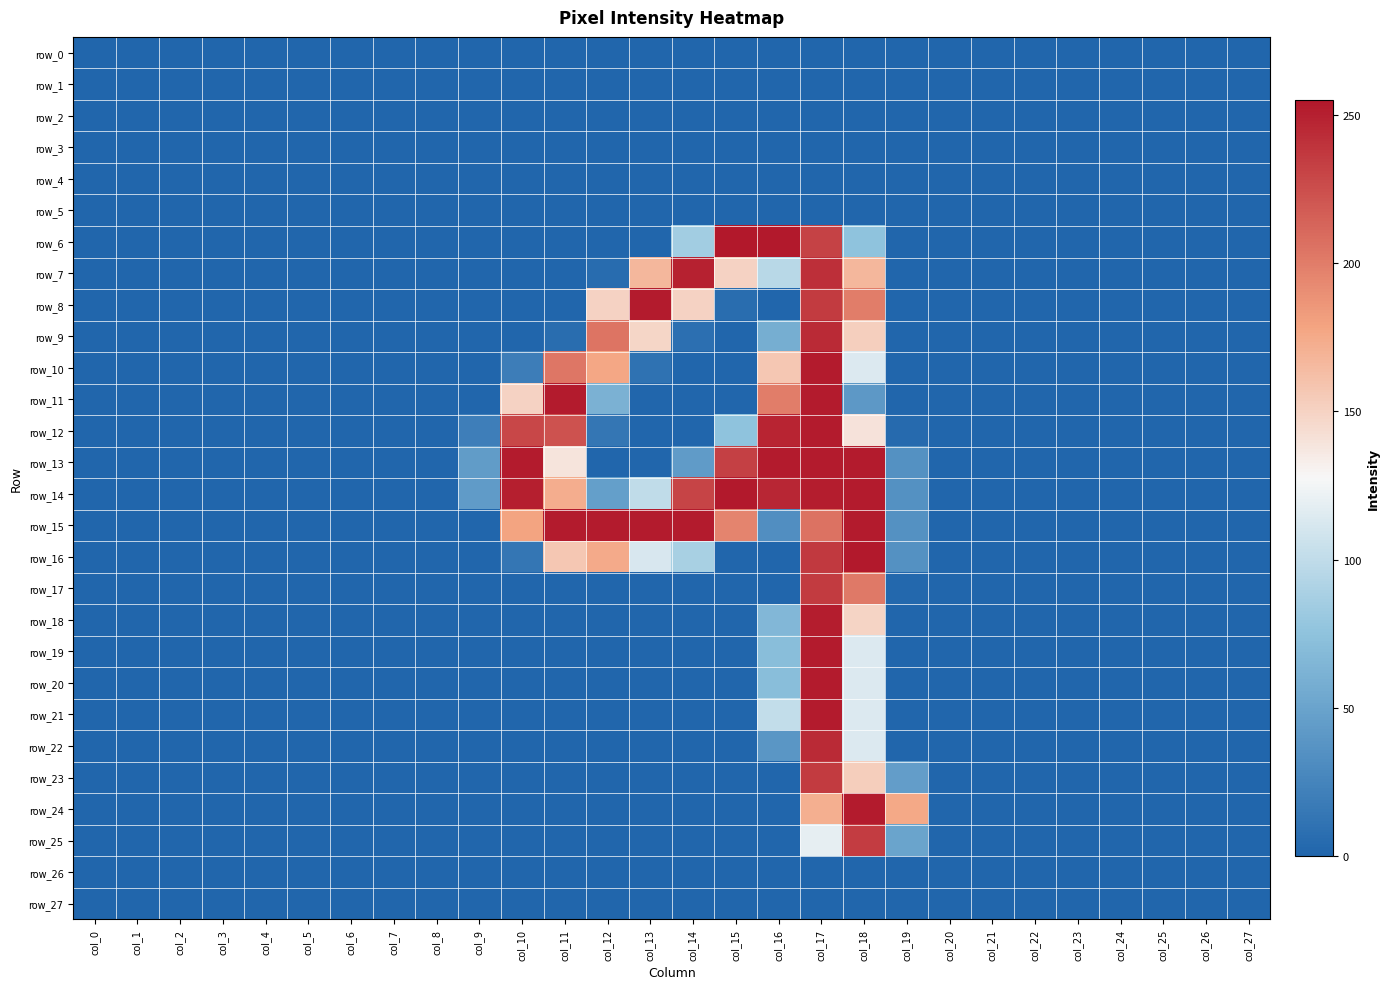

Between col_13 and col_6, which is larger?

col_13